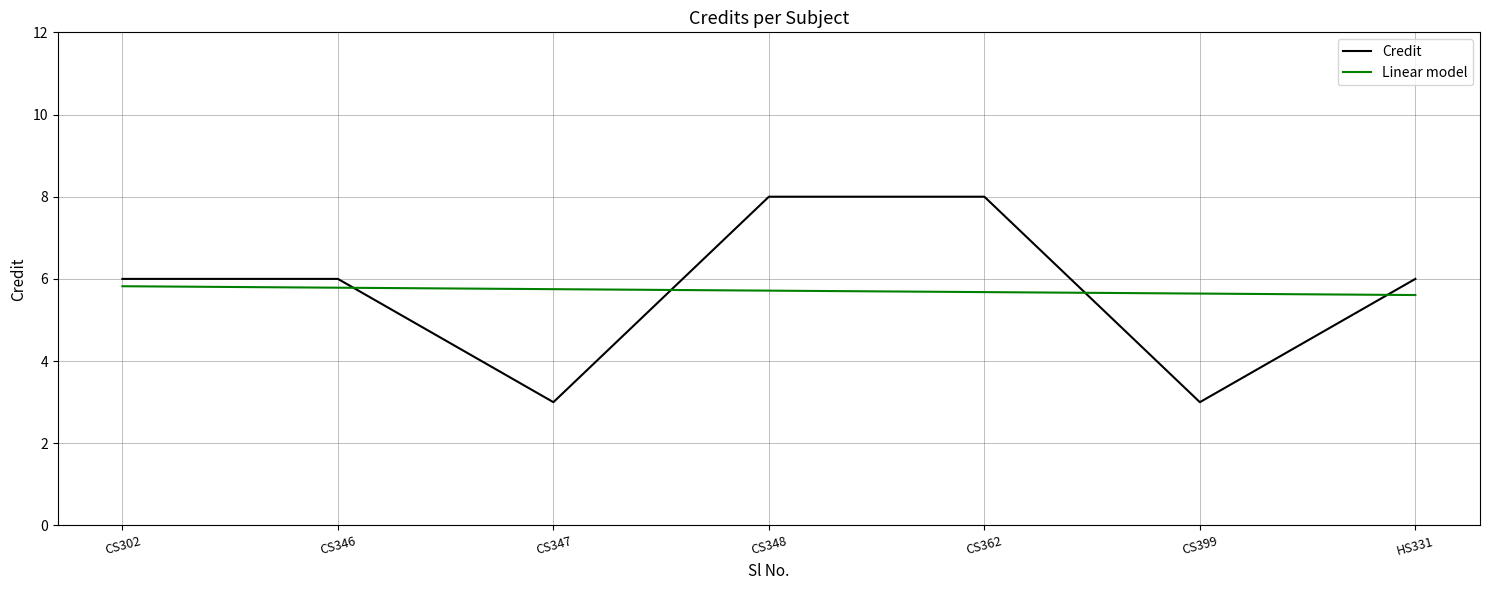

How many intersections are there between Credit and Linear model?

4